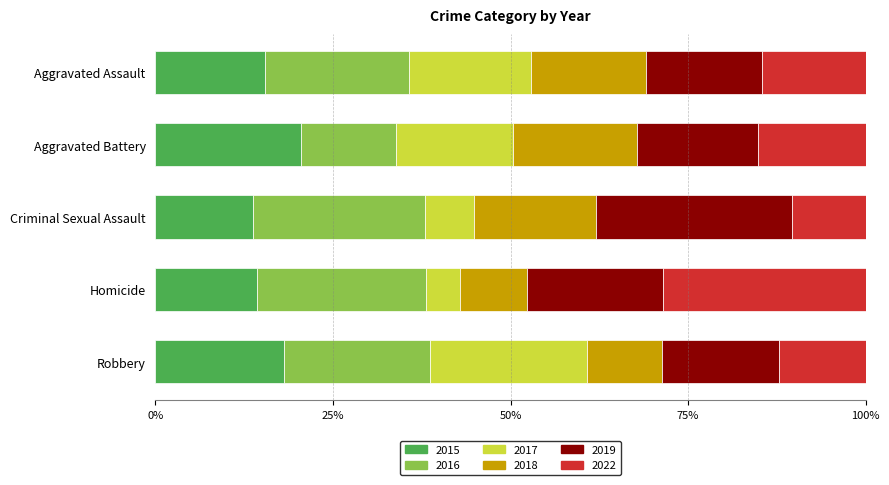

What is the maximum value for 2015?

20.5